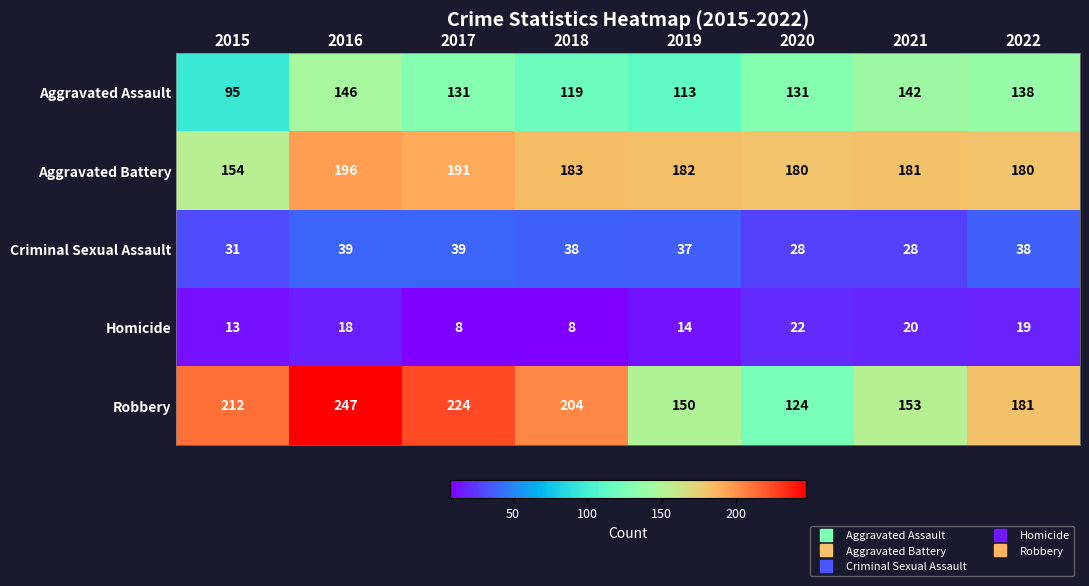

Count the number of categories in the chart.

8